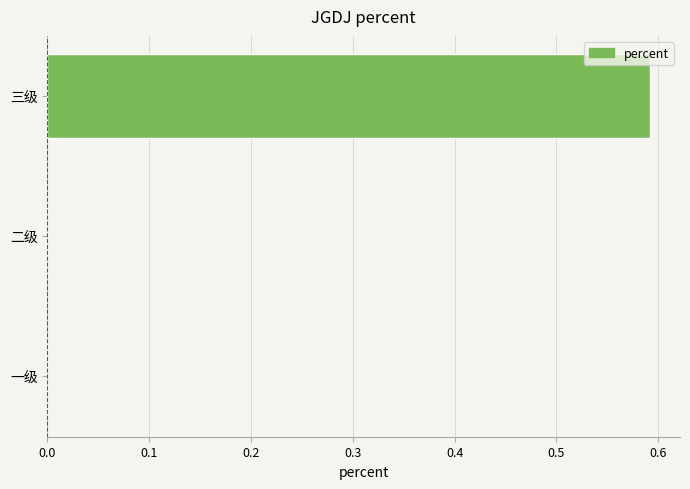

What is the change in value from 一级 to 三级?

+0.6